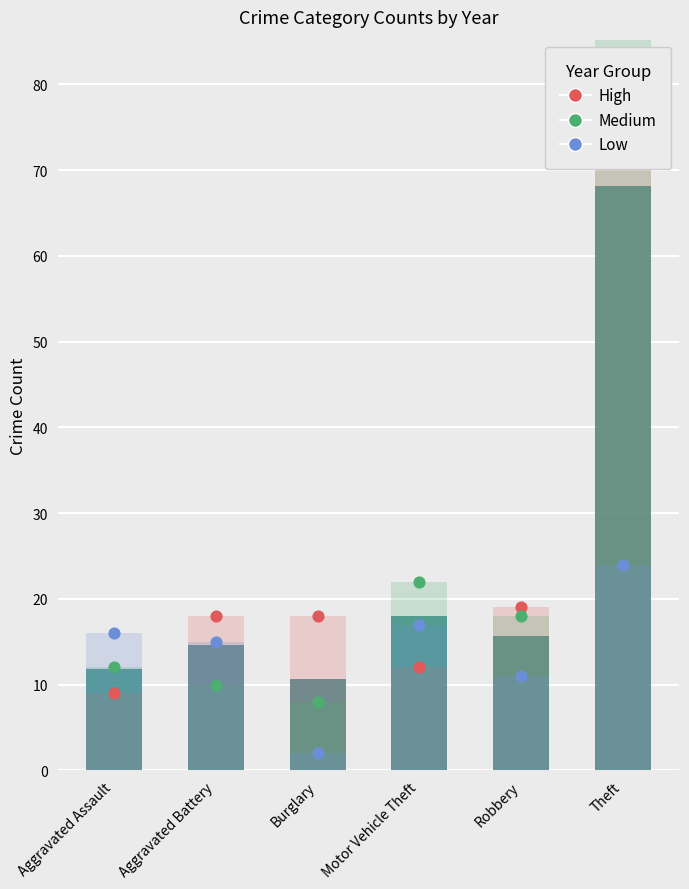

Which series reaches the minimum Y coordinate?

Low